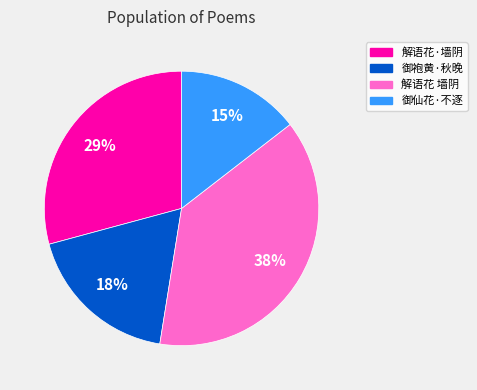

Which category has the smallest portion of the pie?

御仙花·不逐